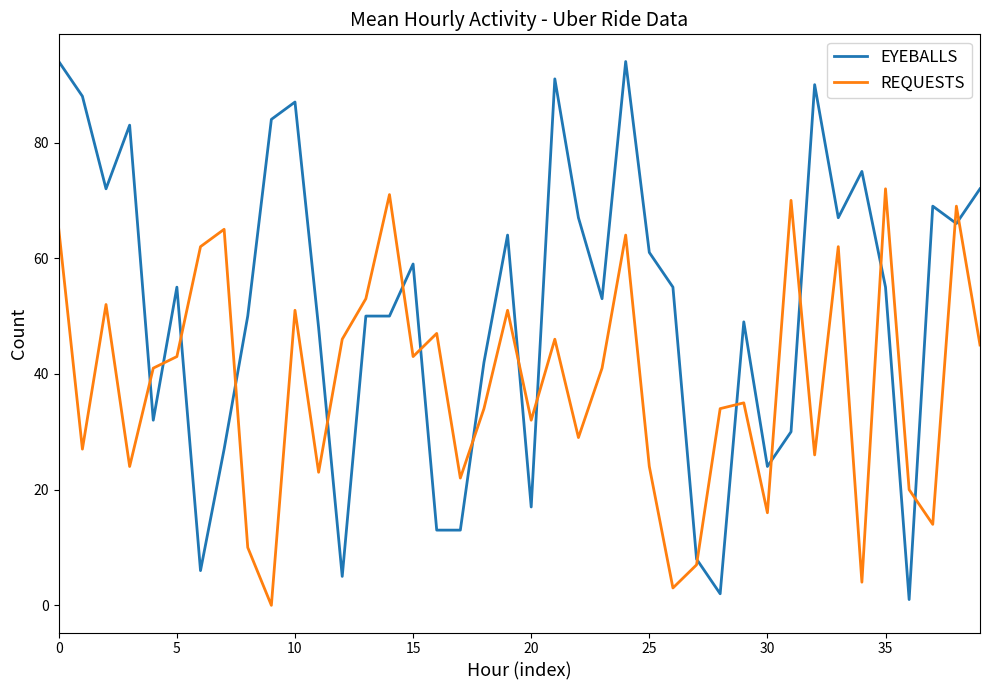

What is the difference between the maximum and minimum values in the EYEBALLS series?

93